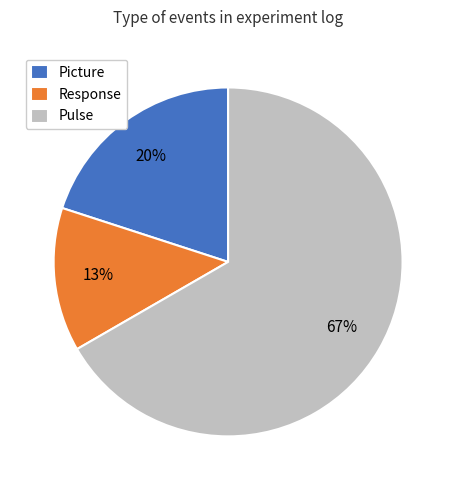

Between Pulse and Picture, which is larger?

Pulse